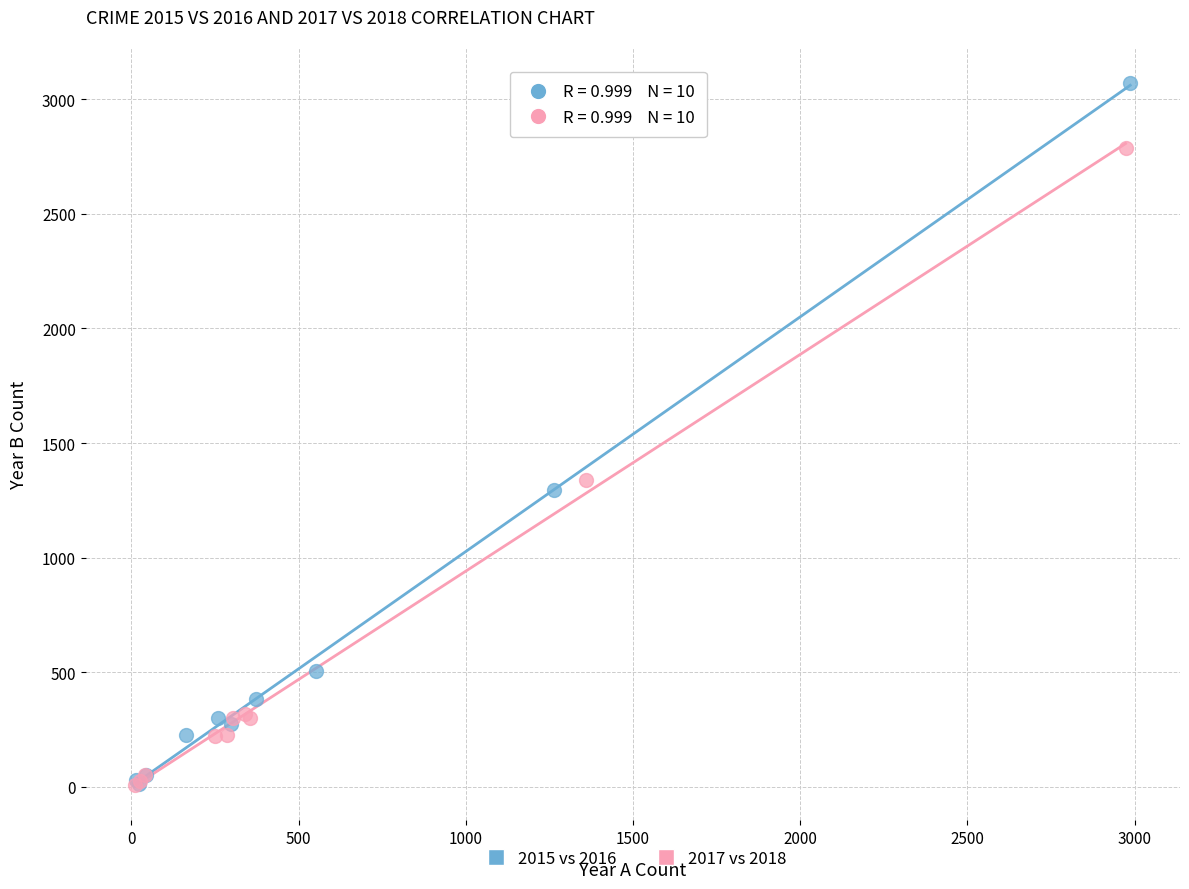

Which series reaches the maximum Y coordinate?

2015 vs 2016